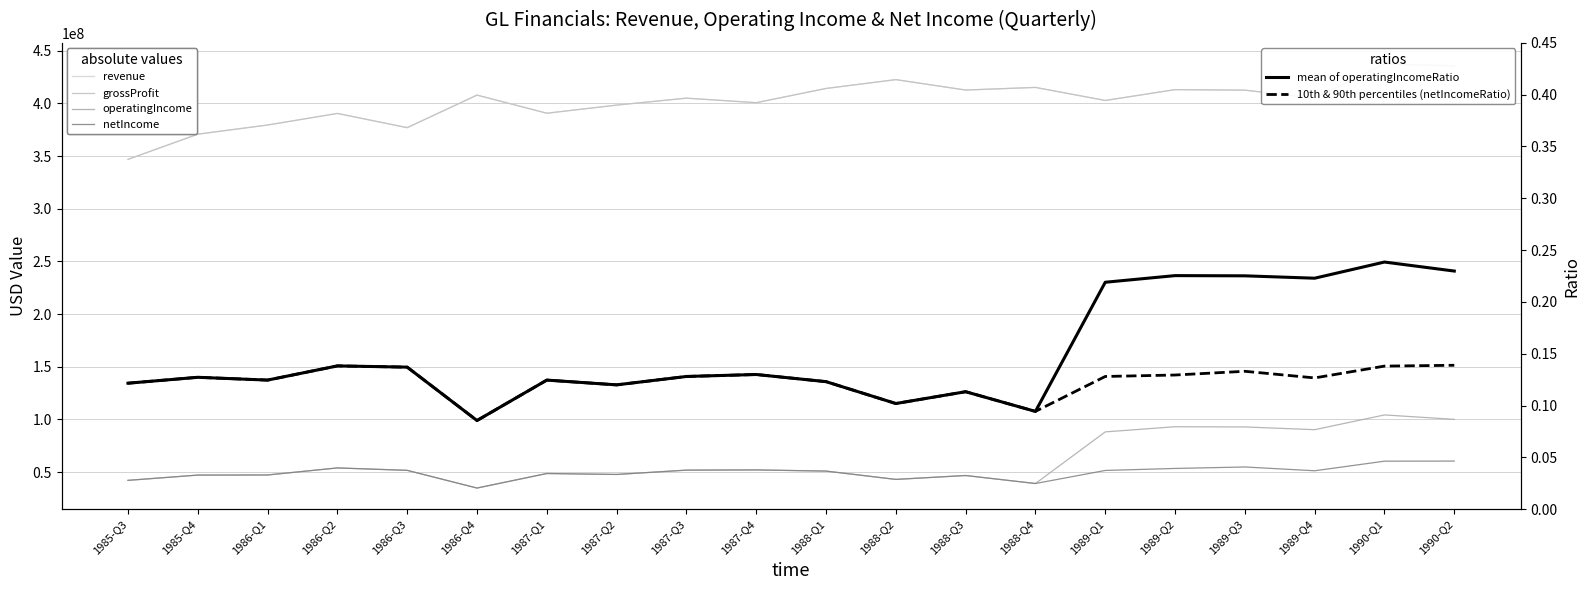

What is the sum of the 10th & 90th percentiles (netIncomeRatio) values at 1985-Q3 and 1988-Q2?

0.2